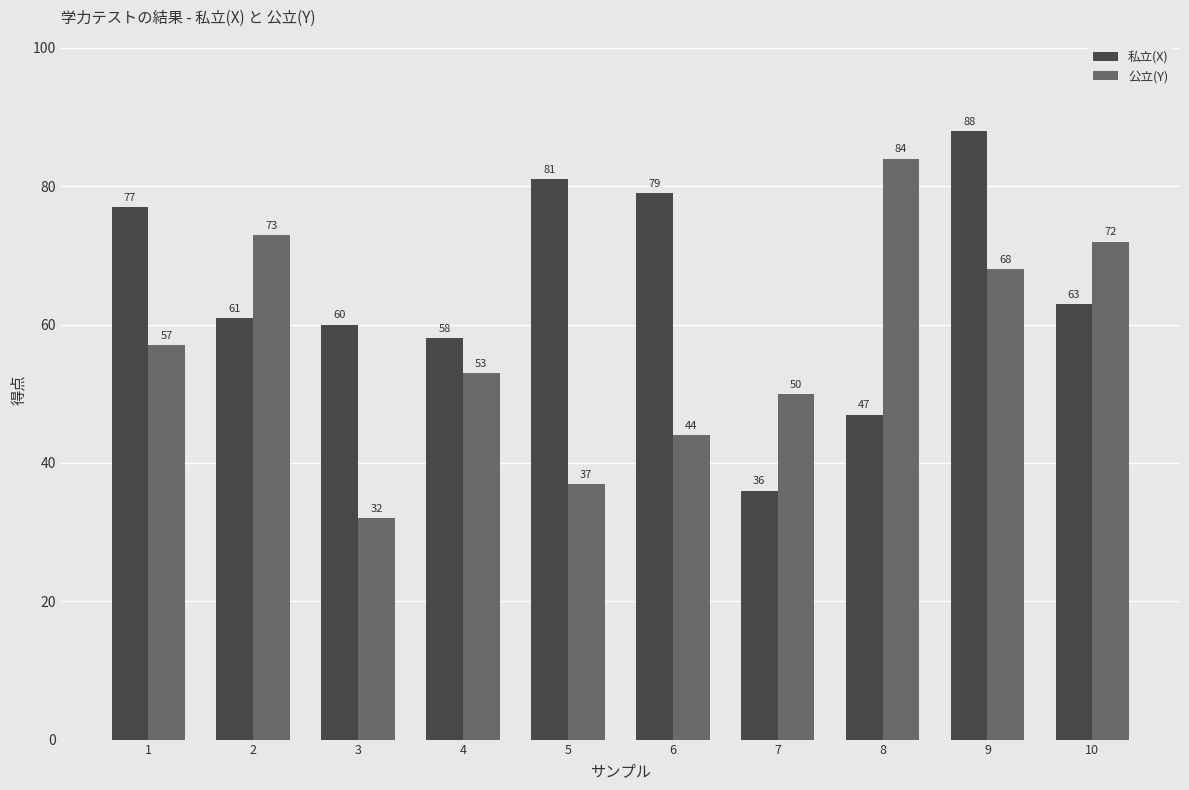

Reading left to right, what are all the values shown in this chart?

私立(X): 77	61	60	58	81	79	36	47	88	63
公立(Y): 57	73	32	53	37	44	50	84	68	72